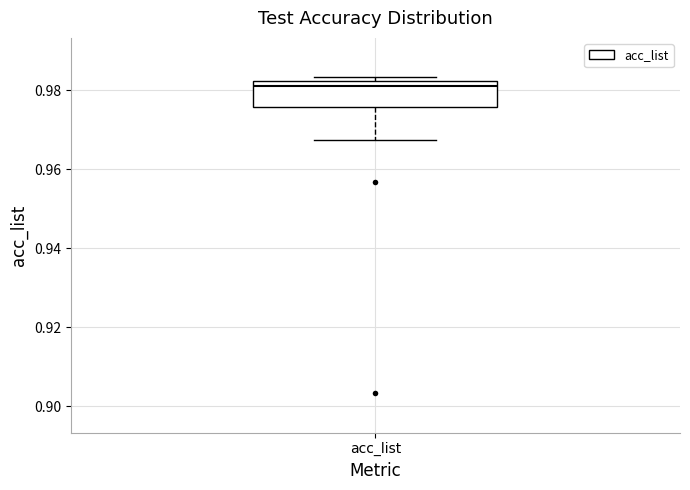

Transcribe this box plot: give where the median line is, the range the box spans, and where the two whiskers end, as read against the y-axis. The values are not printed on the chart, so give them approximately, as read against the axis.

median 0.980, box 0.976 to 0.982, whiskers 0.968 to 0.984